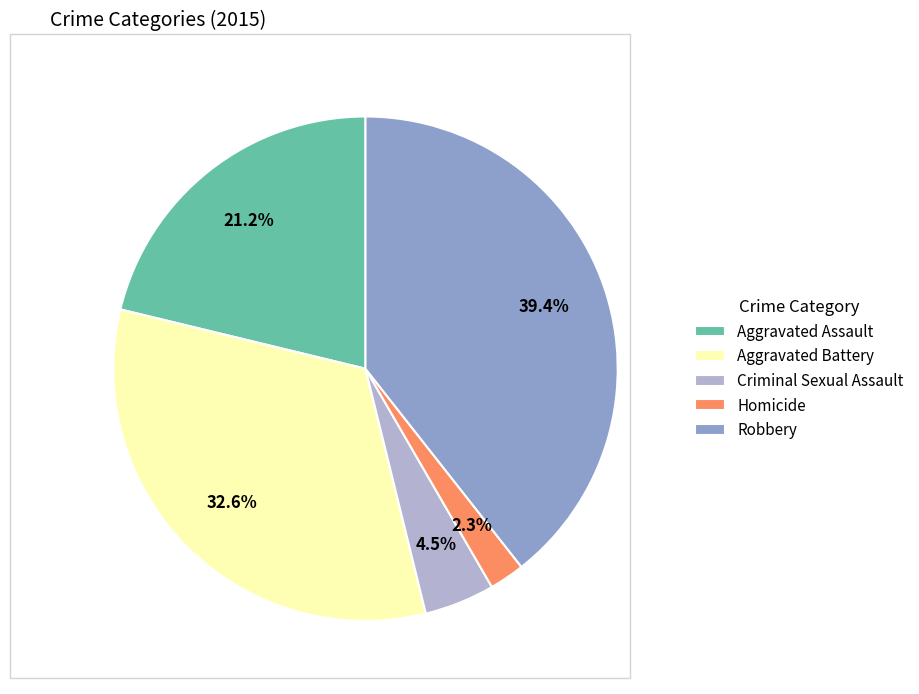

Between Criminal Sexual Assault and Aggravated Battery, which is larger?

Aggravated Battery